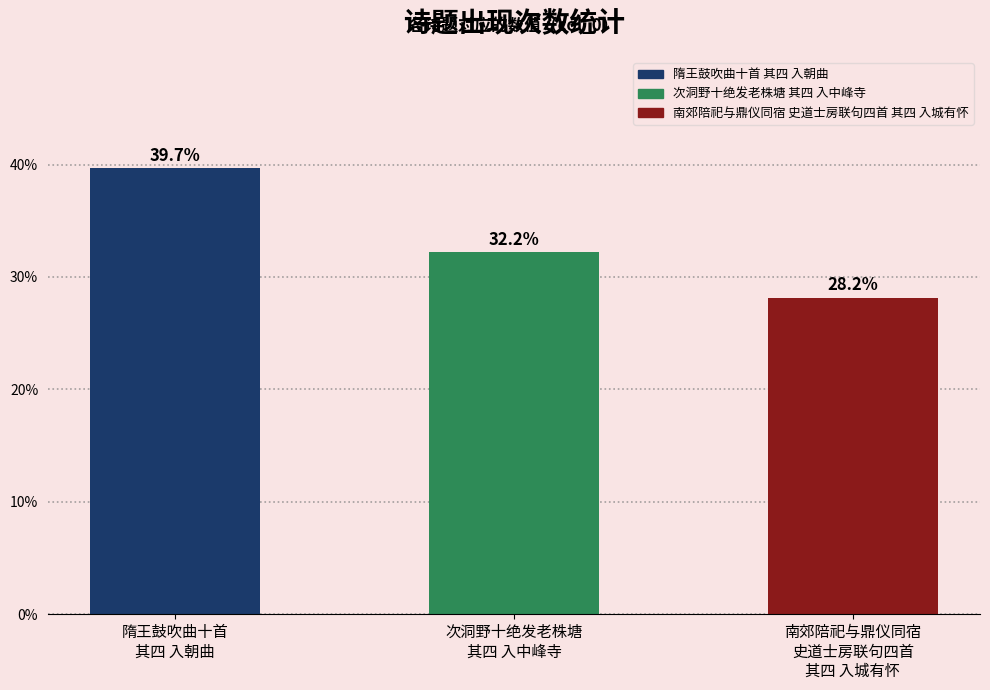

Reading left to right, list all the values displayed in this chart.

隋王鼓吹曲十首
其四 入朝曲=39.7	次洞野十绝发老株塘
其四 入中峰寺=32.2	南郊陪祀与鼎仪同宿
史道士房联句四首
其四 入城有怀=28.2